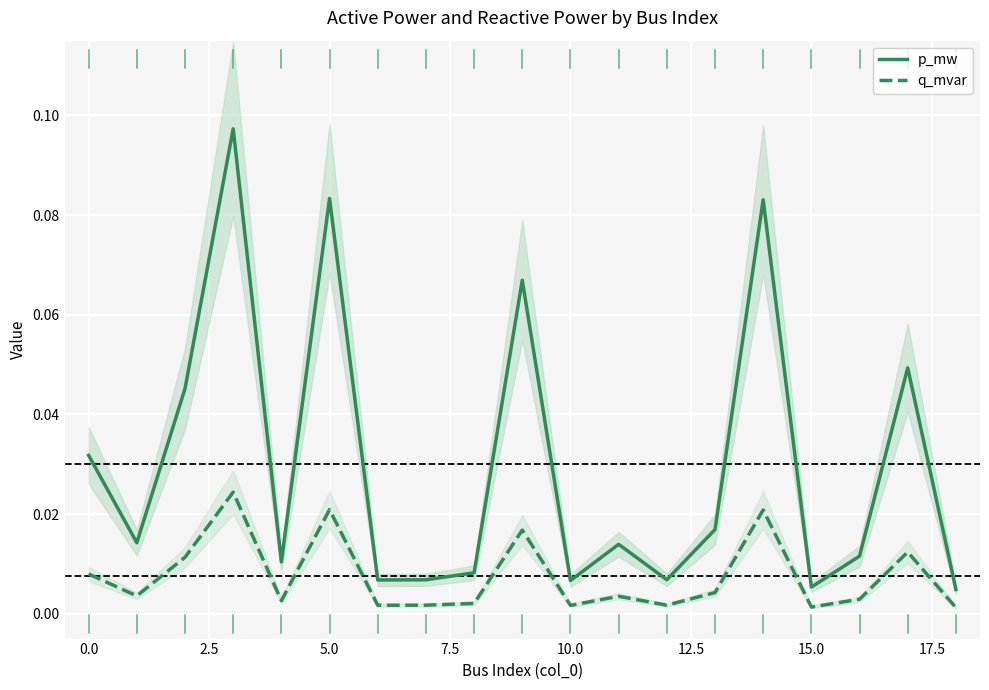

Reading left to right, what are all the values shown in this chart?

p_mw: 0.0	0.0	0.0	0.1	0.0	0.1	0.0	0.0	0.0	0.1	0.0	0.0	0.0	0.0	0.1	0.0	0.0	0.0	0.0
q_mvar: 0.0	0.0	0.0	0.0	0.0	0.0	0.0	0.0	0.0	0.0	0.0	0.0	0.0	0.0	0.0	0.0	0.0	0.0	0.0